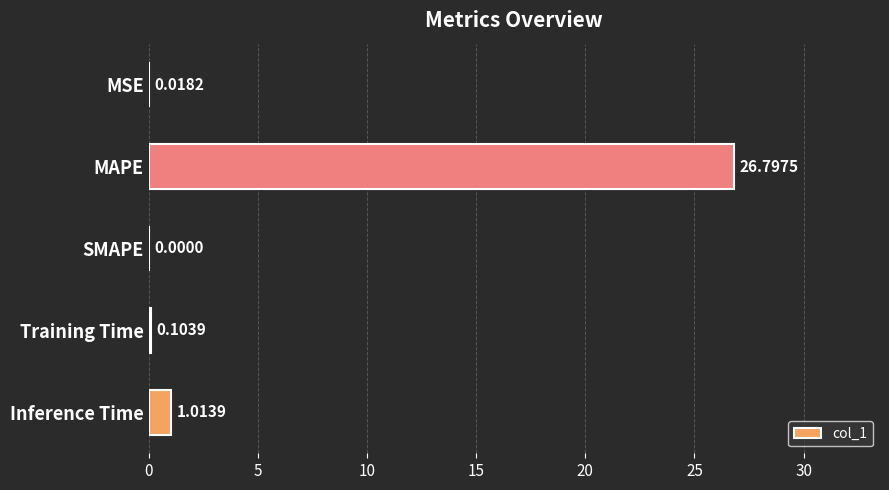

What is the greatest value displayed?

26.8